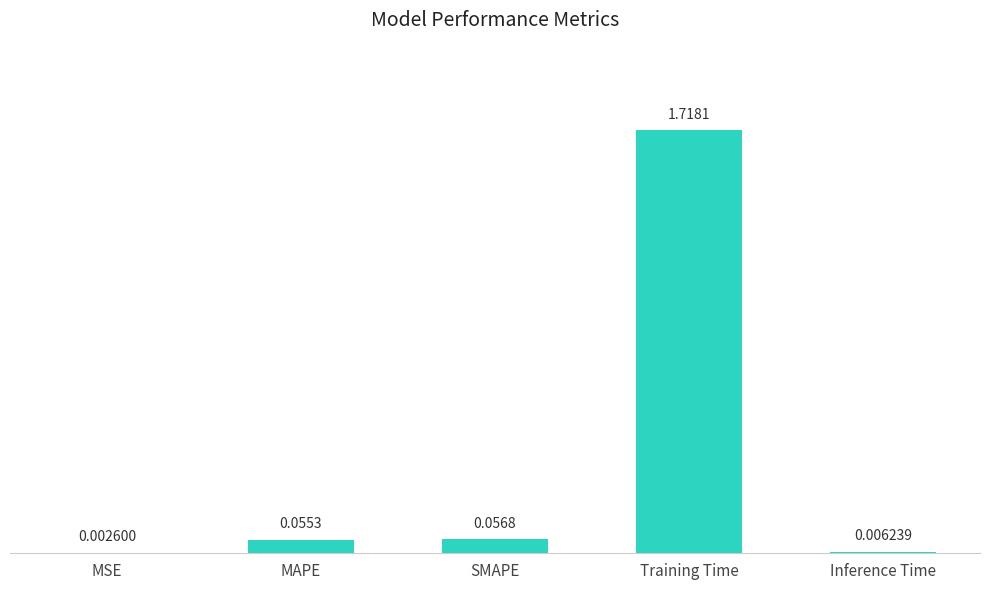

What is the average value?

0.4